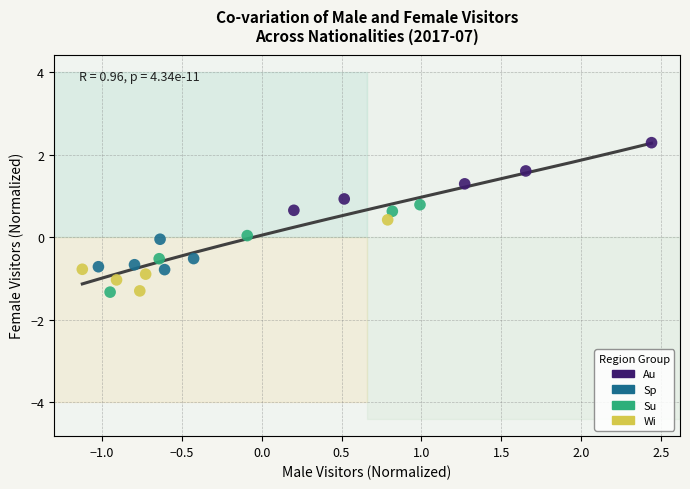

Which series contains the highest Y value?

Au